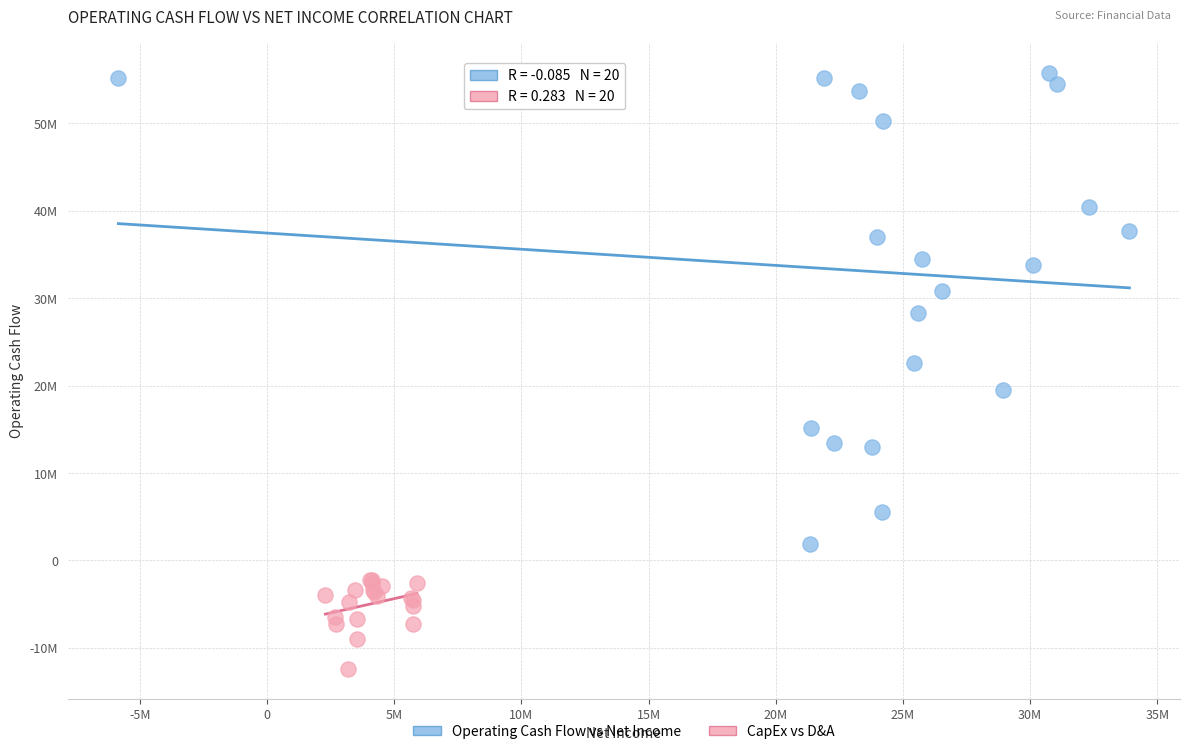

Which series contains the highest Y value?

Operating Cash Flow vs Net Income